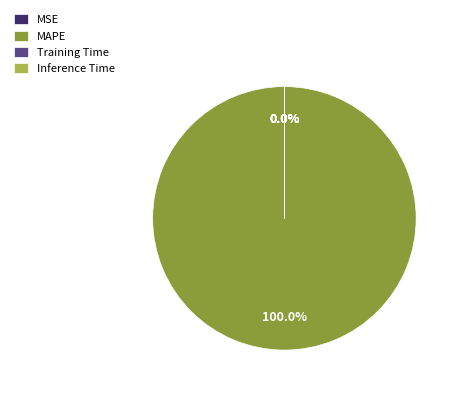

What is the smallest slice in the pie chart?

Inference Time